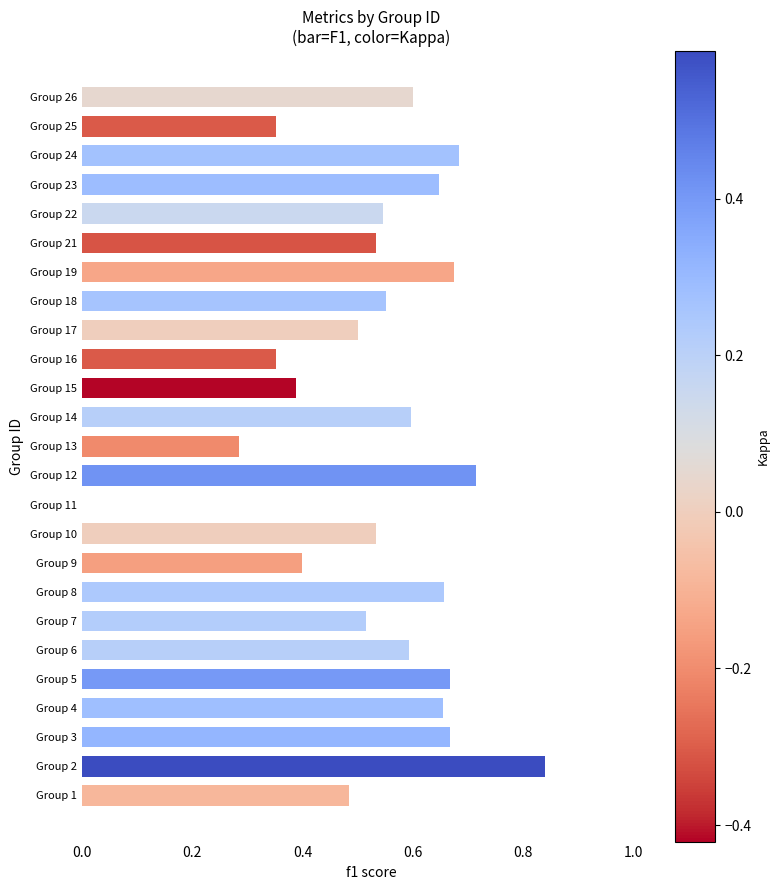

The value at Group 26 is 0.3. True or false?

False